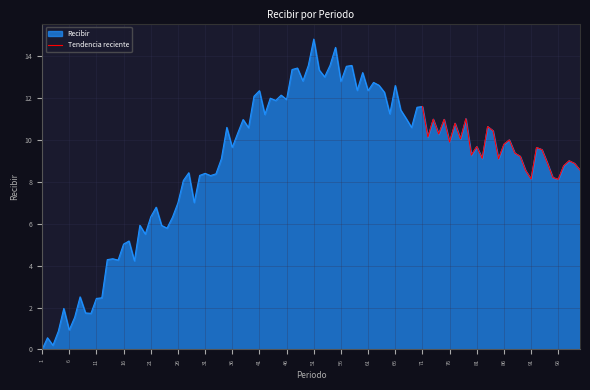

True or false: C1 has a value of -6 at 19.

False